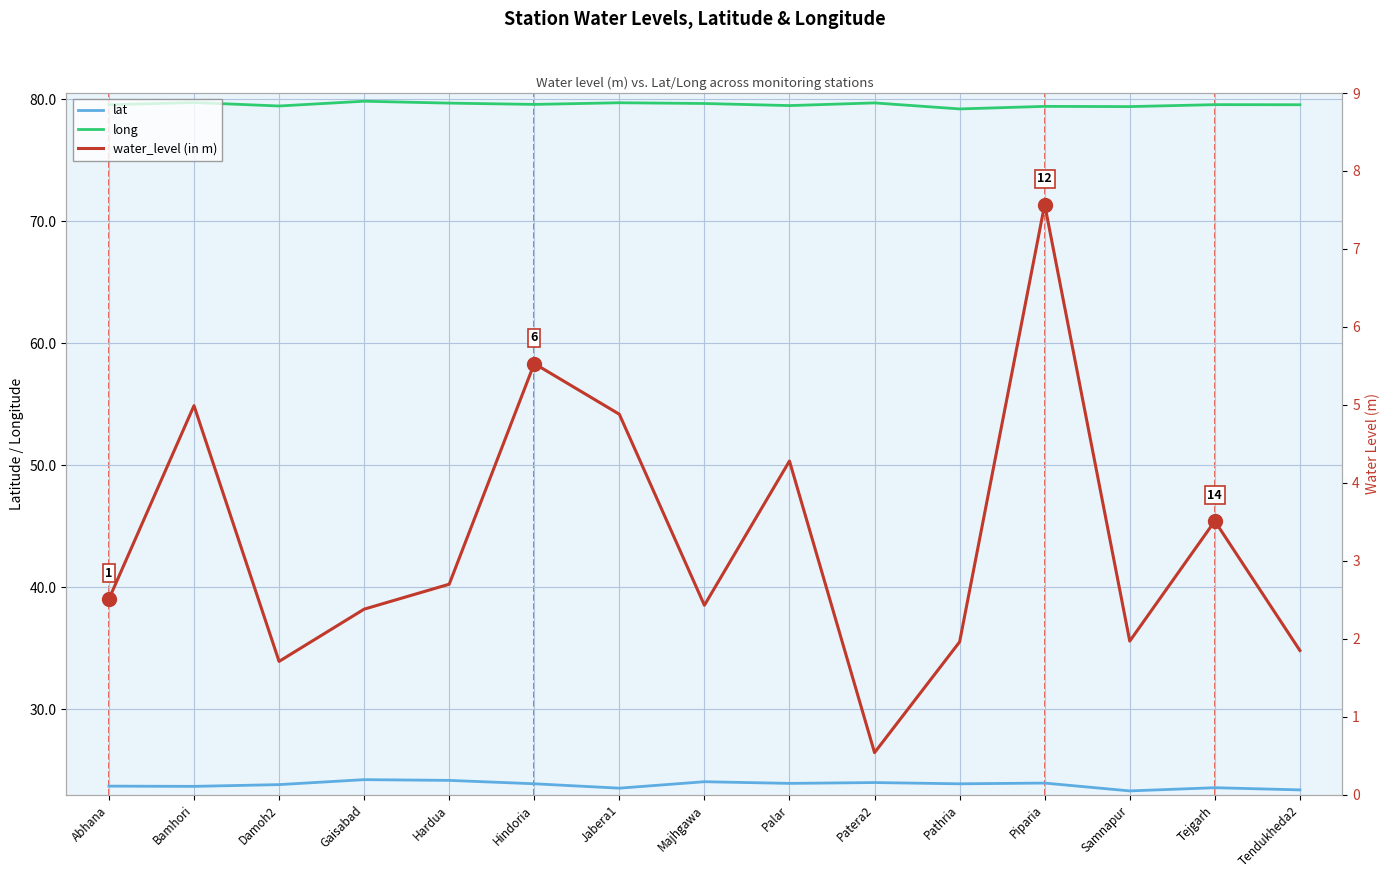

At which label does water_level (in m) first exceed 2?

Abhana